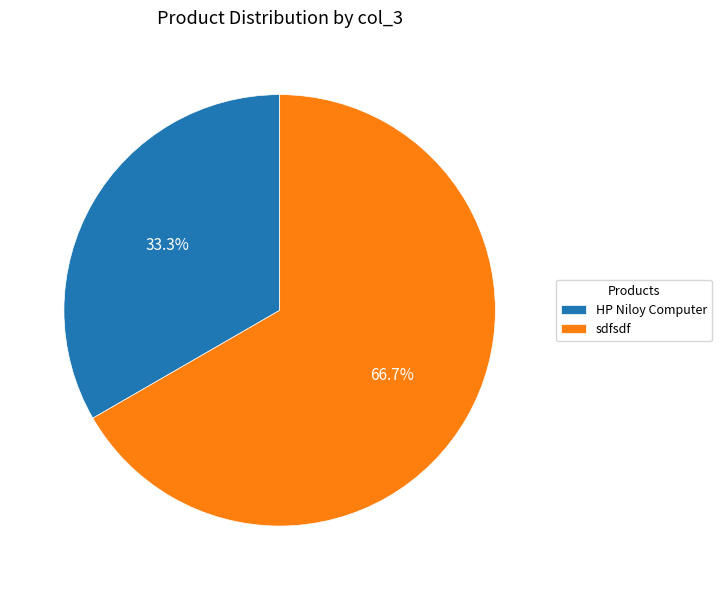

What percentage is NOT represented by HP Niloy Computer?

66.7%